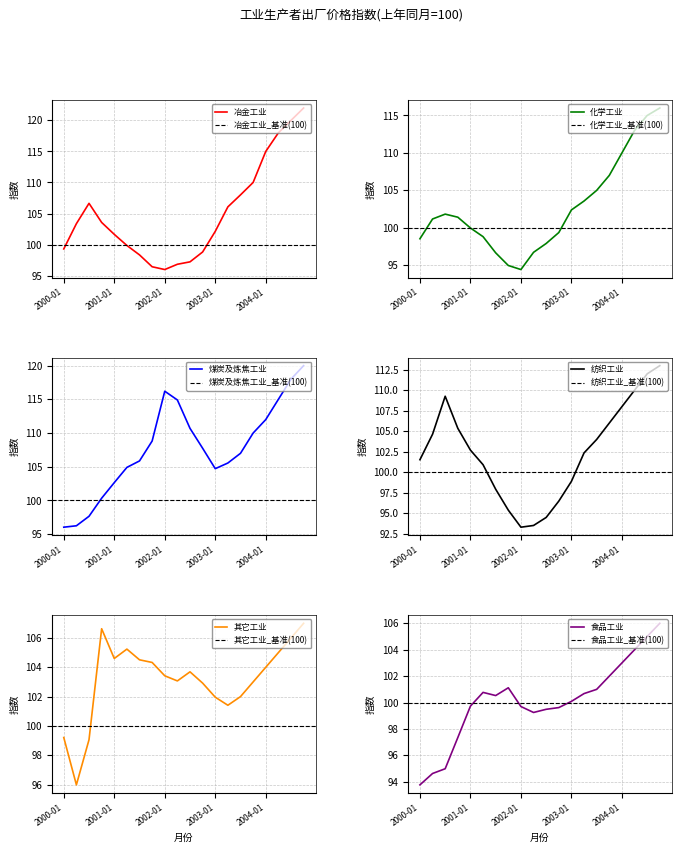

Between 2001-01 and 2000-01, which is larger?

2001-01